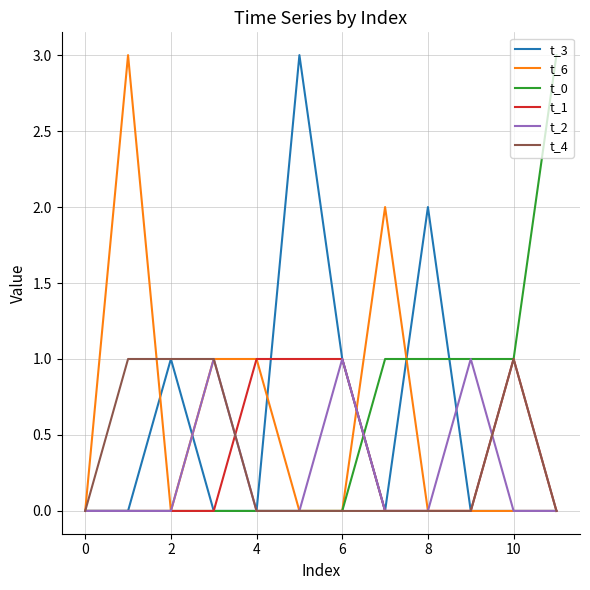

What are all the series names shown in the legend?

t_3, t_6, t_0, t_1, t_2, t_4